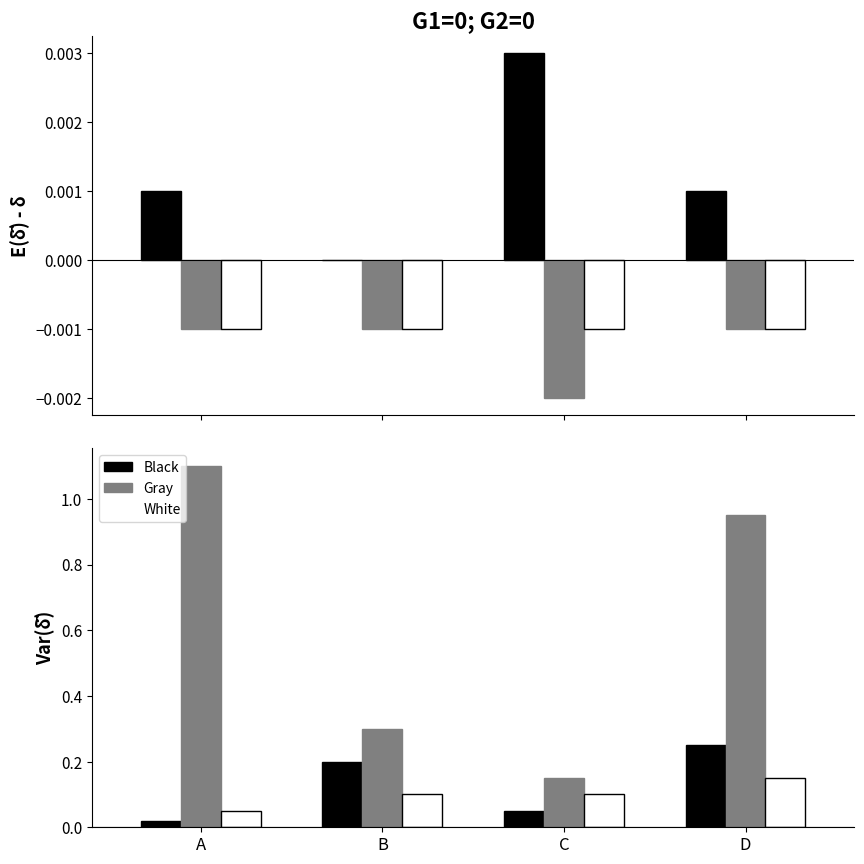

What is the difference between the maximum and minimum values in the White series?

0.1